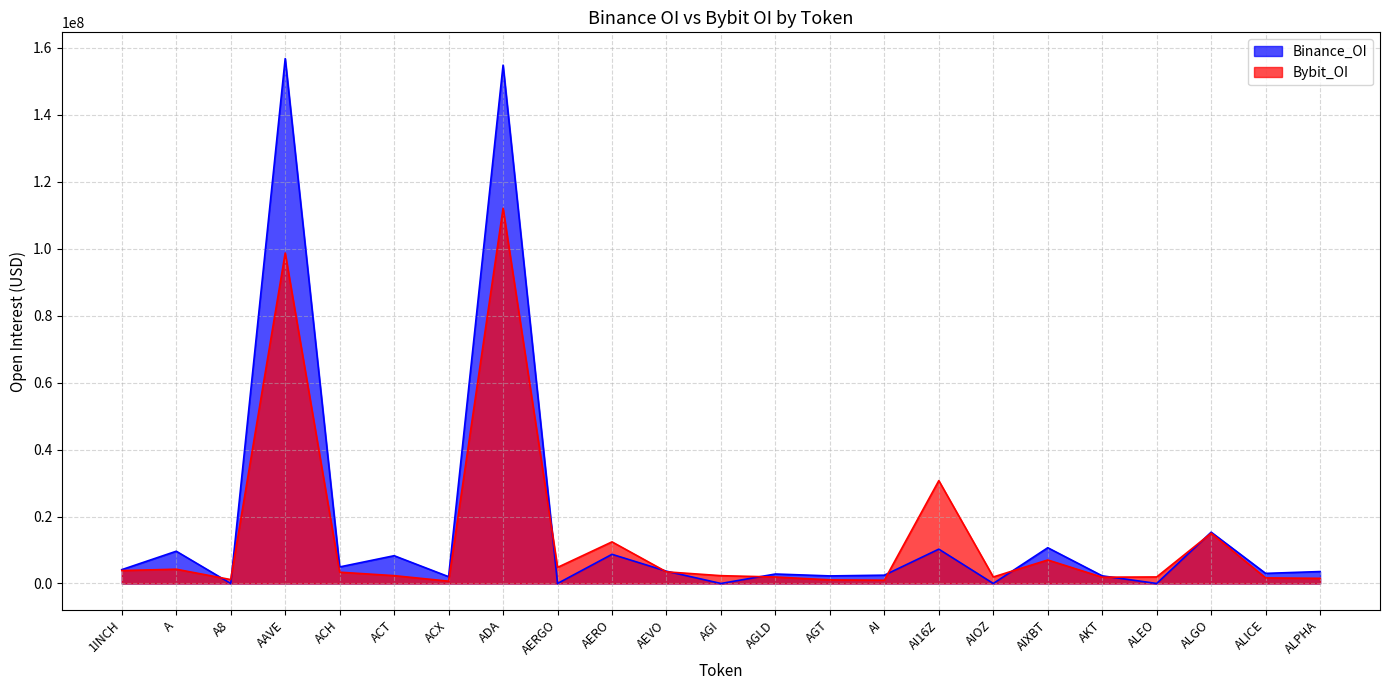

Where is Bybit_OI nearest to the value 56398176?

AI16Z